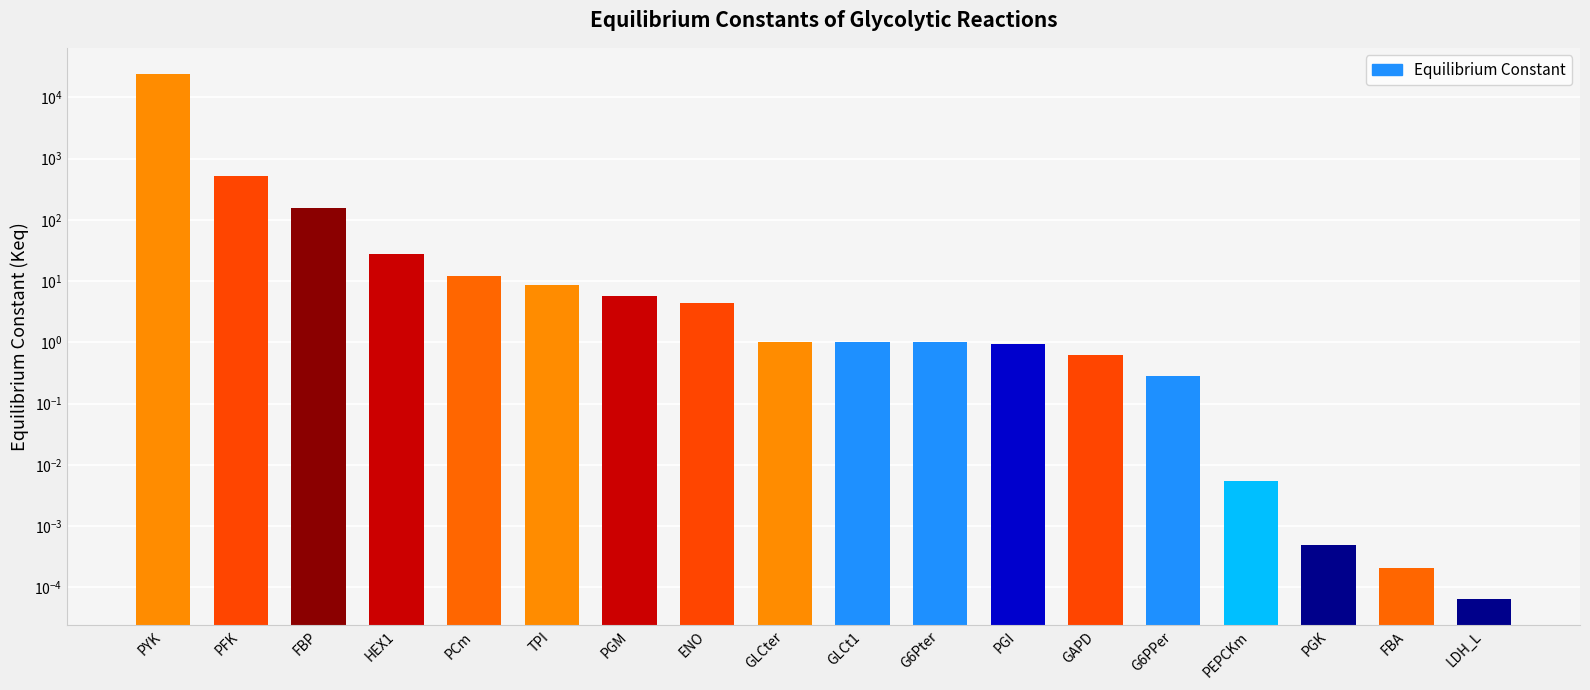

List the labels in order of value, largest first.

PYK, PFK, FBP, HEX1, PCm, TPI, PGM, ENO, GLCter, GLCt1, G6Pter, PGI, GAPD, G6PPer, PEPCKm, PGK, FBA, LDH_L